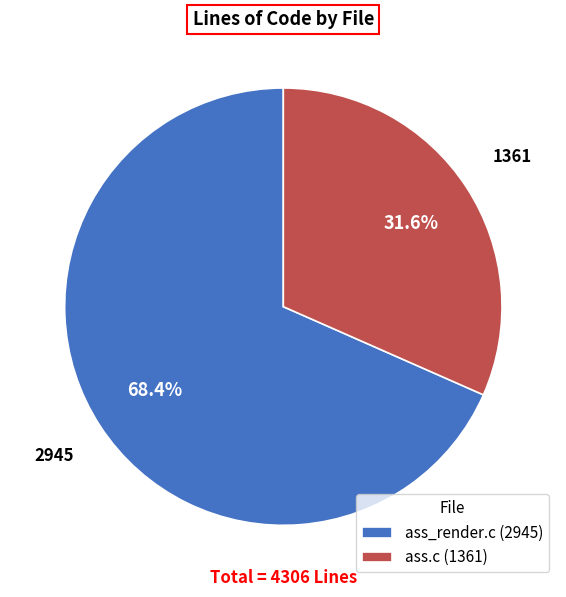

What is the smallest slice in the pie chart?

ass.c